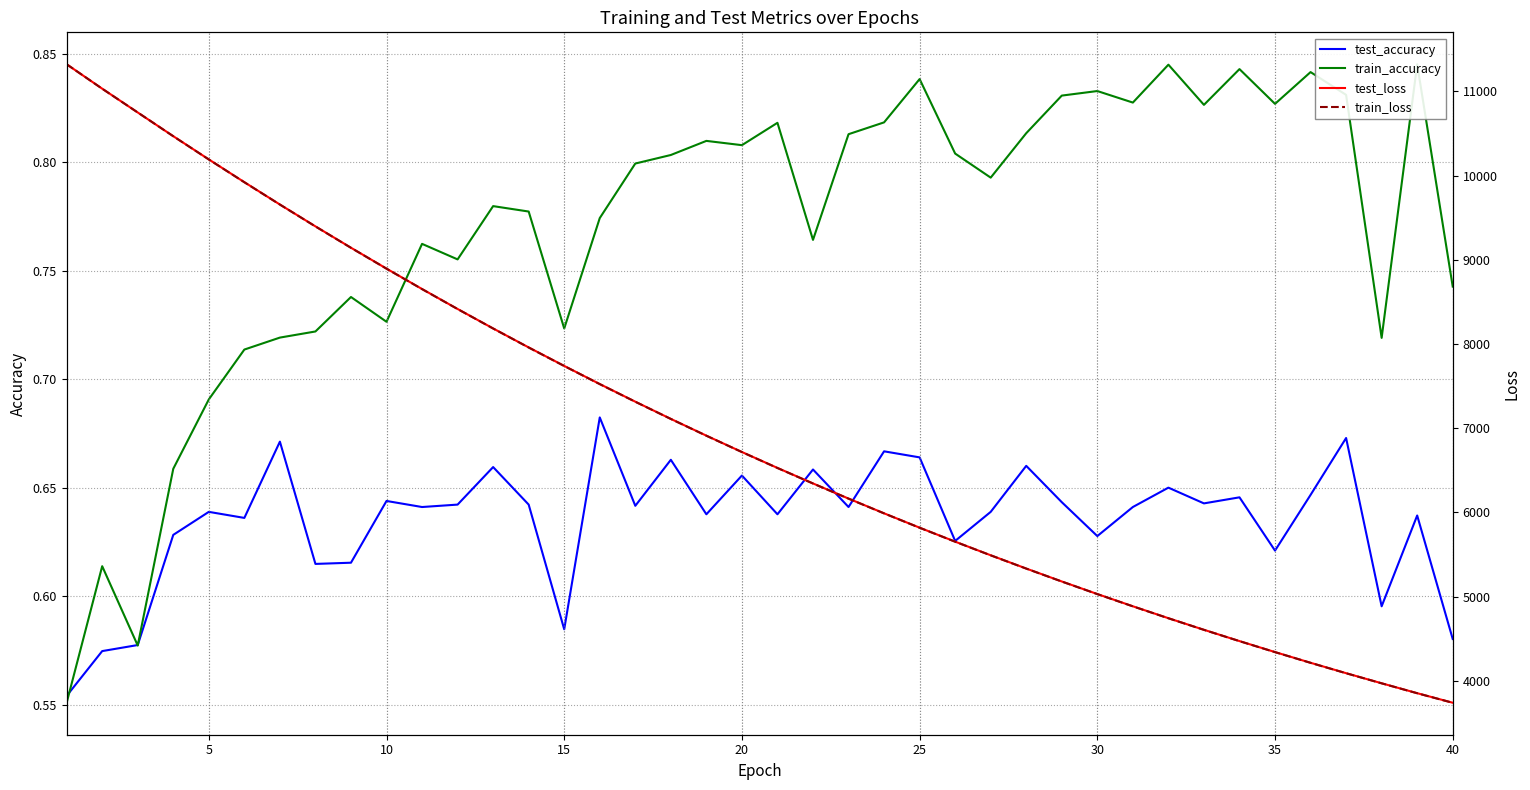

Does the chart have visible grid lines?

Yes